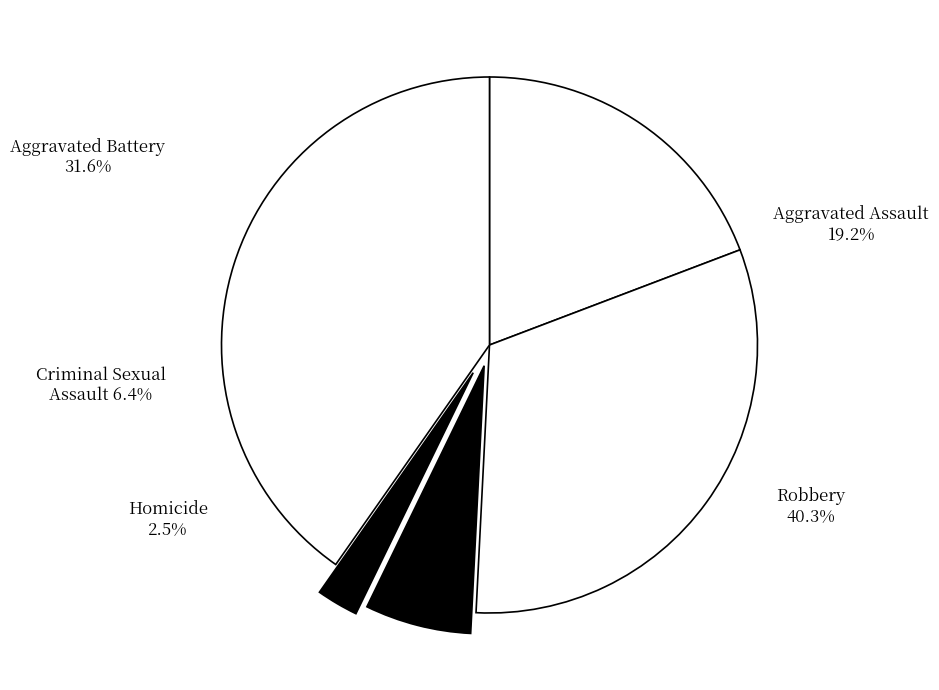

Rank the categories by value from highest to lowest.

Robbery, Aggravated Battery, Aggravated Assault, Criminal Sexual Assault, Homicide